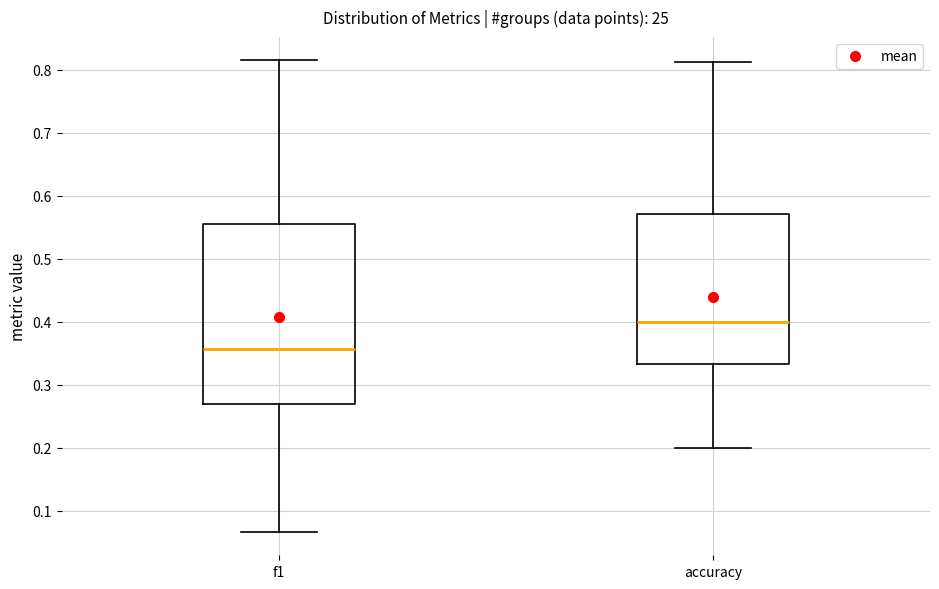

Reading left to right, read every box against the y-axis: the position of its median line, the range the box covers, and the ends of its whiskers. The values are not printed on the chart, so give them approximately, as read against the axis.

f1: median 0.36, box 0.27 to 0.56, whiskers 0.07 to 0.81
accuracy: median 0.40, box 0.33 to 0.57, whiskers 0.20 to 0.81